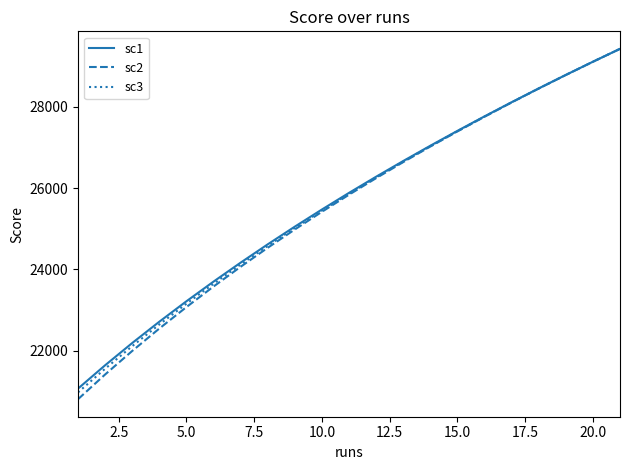

What is the smallest value displayed?

20803.5